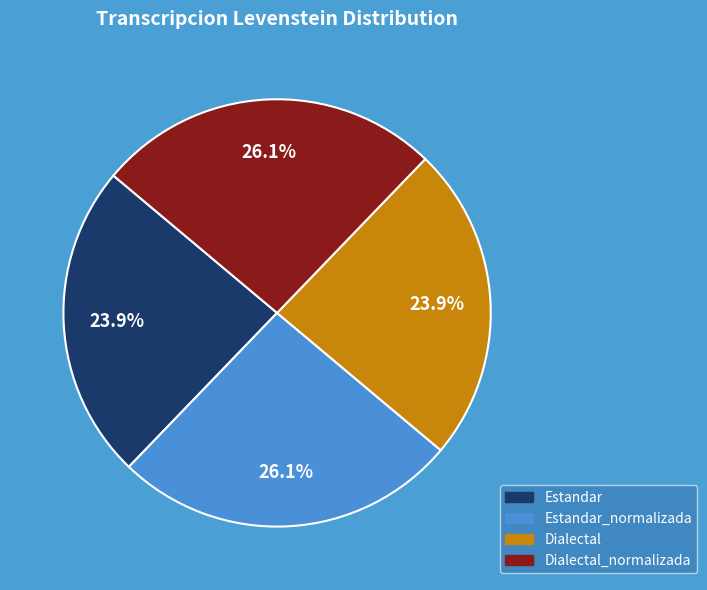

Is there a majority slice in this chart?

No